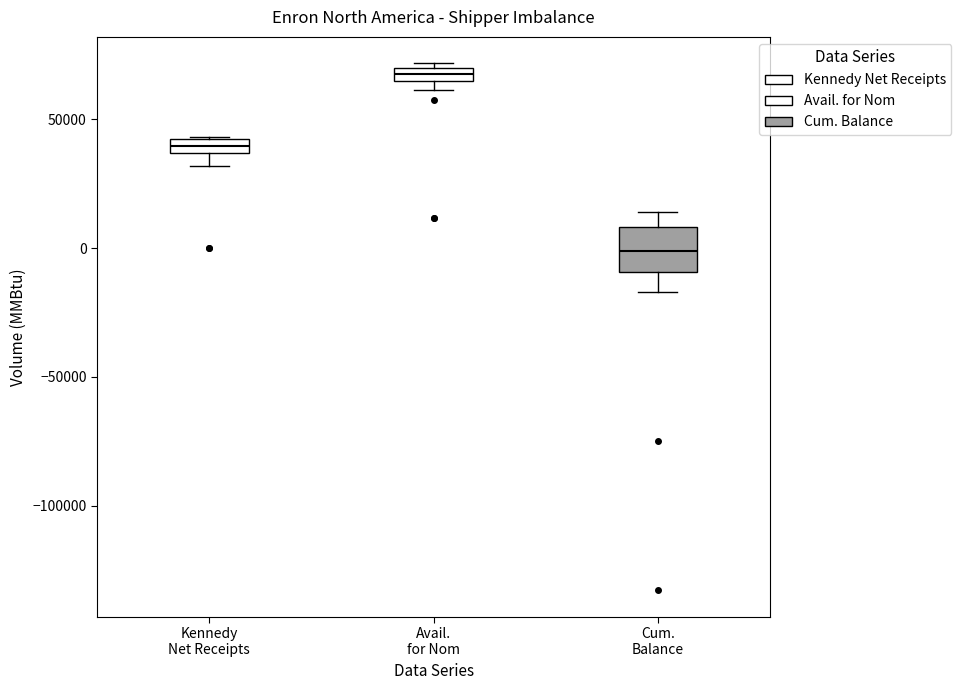

Comparing the boxes themselves (not the whiskers), which one is the tallest?

Cum. Balance